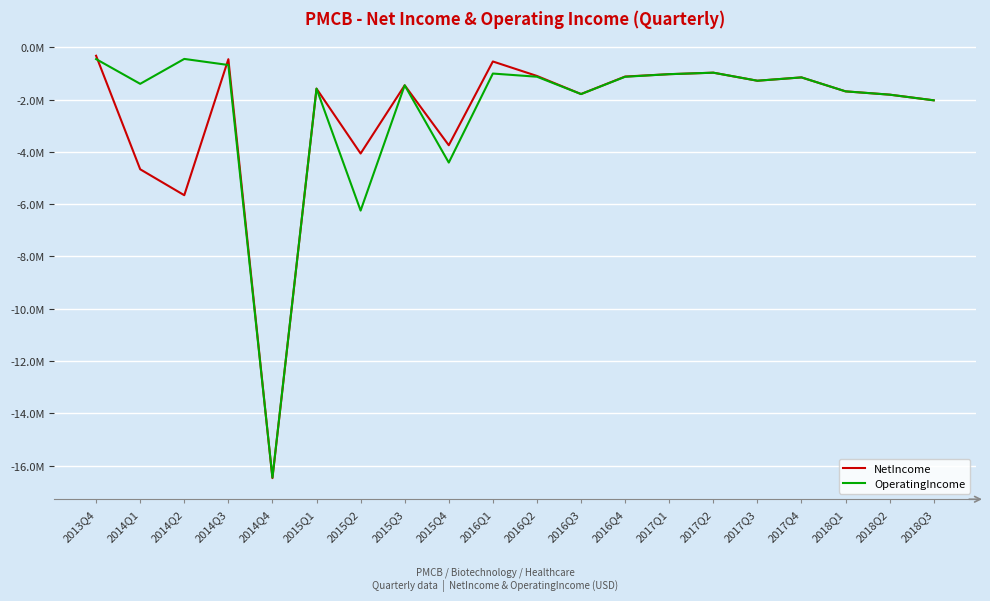

Reading left to right, transcribe all the data shown in this chart.

NetIncome: 2013Q4=-327173	2014Q1=-4666367	2014Q2=-5658070	2014Q3=-458772	2014Q4=-16470811	2015Q1=-1584824	2015Q2=-4063673	2015Q3=-1458050	2015Q4=-3747962	2016Q1=-546164	2016Q2=-1099263	2016Q3=-1791097	2016Q4=-1122064	2017Q1=-1031966	2017Q2=-974551	2017Q3=-1282146	2017Q4=-1155022	2018Q1=-1688415	2018Q2=-1814298	2018Q3=-2030660
OperatingIncome: 2013Q4=-455186	2014Q1=-1400691	2014Q2=-448570	2014Q3=-681080	2014Q4=-16448801	2015Q1=-1583160	2015Q2=-6245439	2015Q3=-1456554	2015Q4=-4410336	2016Q1=-1007740	2016Q2=-1129245	2016Q3=-1792151	2016Q4=-1130850	2017Q1=-1031397	2017Q2=-974195	2017Q3=-1282015	2017Q4=-1154539	2018Q1=-1688415	2018Q2=-1814298	2018Q3=-2030660